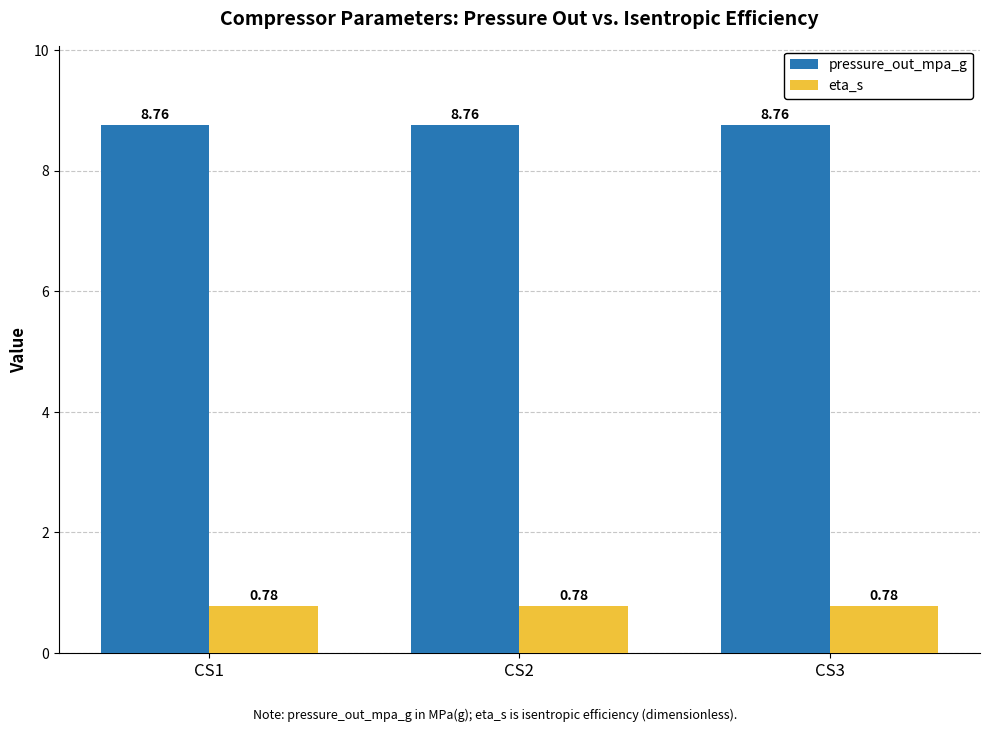

True or false: eta_s has a value of 1.2 at CS3.

False